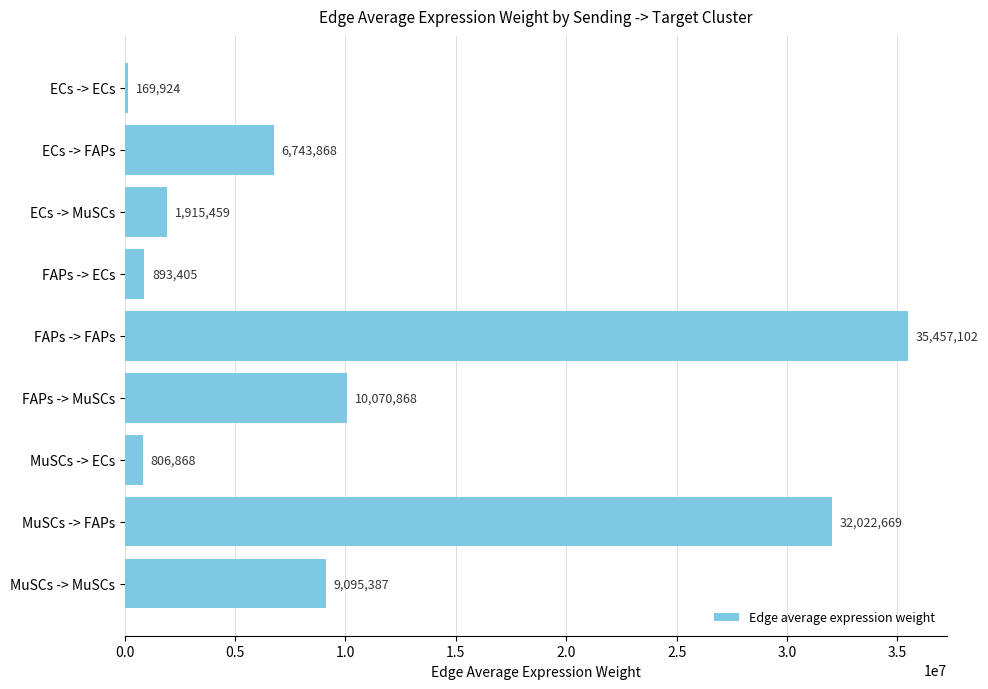

What is the greatest value displayed?

35457102.4